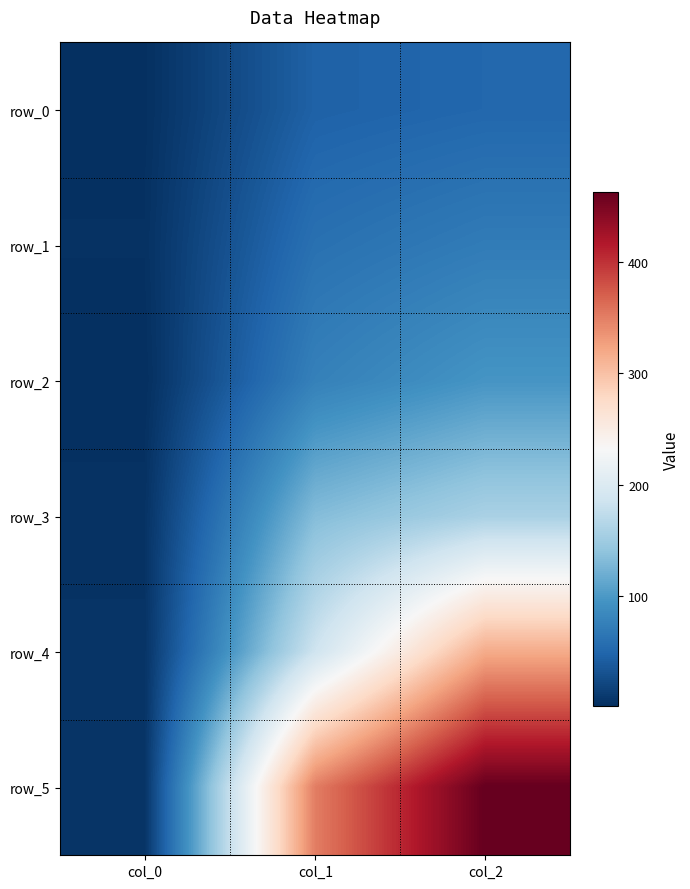

At which category is the sum across all series the highest?

col_2